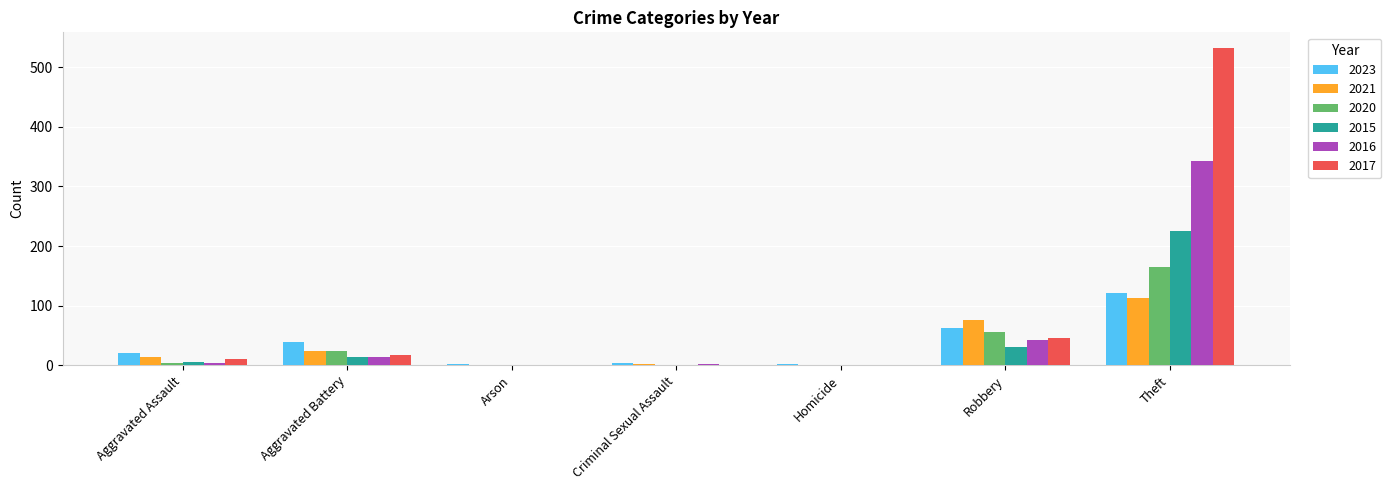

Is it true that 2021 equals 56 at Theft?

False